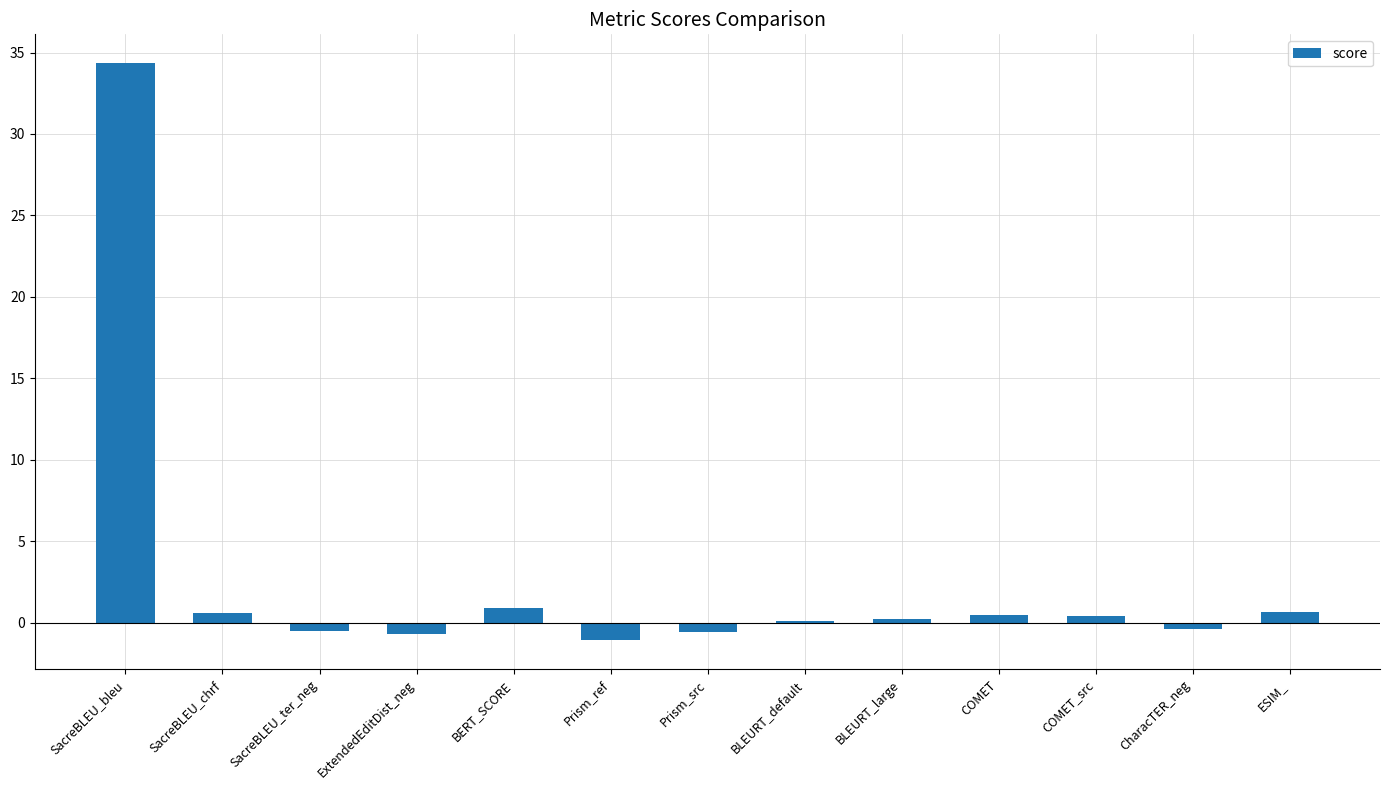

What is the smallest value displayed?

-1.1